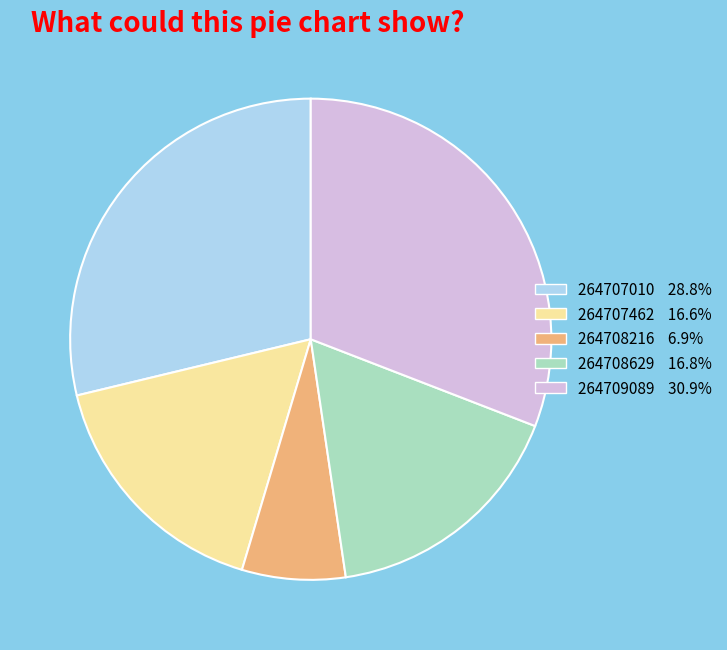

Is there a majority slice in this chart?

No